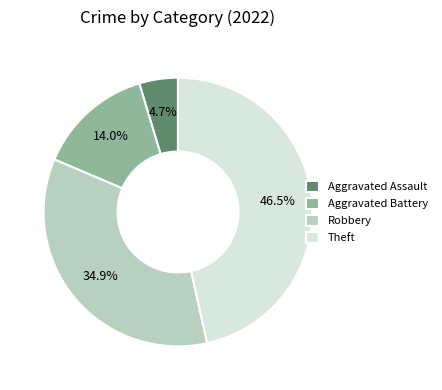

Rank the categories by value from highest to lowest.

Theft, Robbery, Aggravated Battery, Aggravated Assault